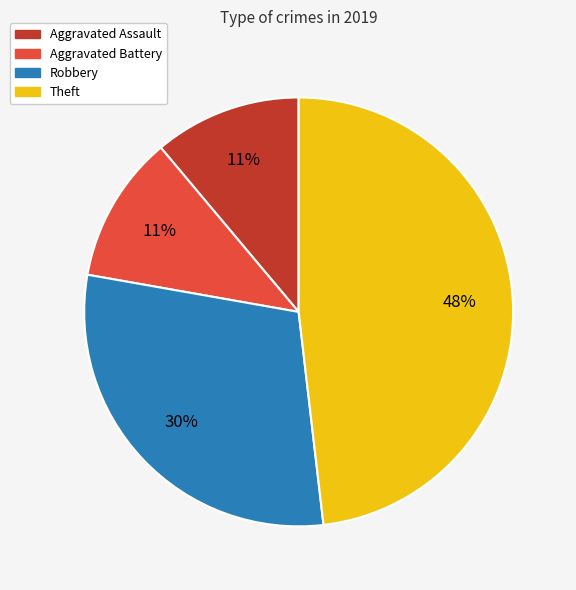

Count the number of slices in the pie.

4